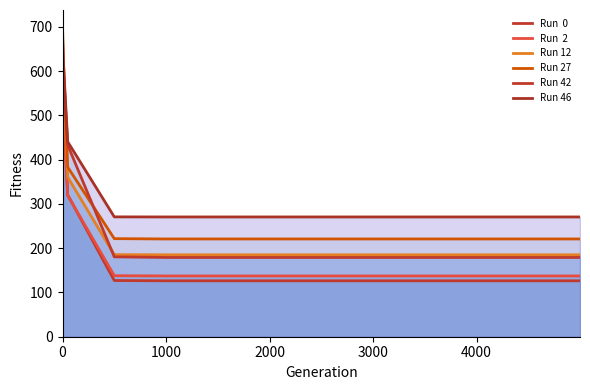

Does the chart display data point markers on the line(s)?

No